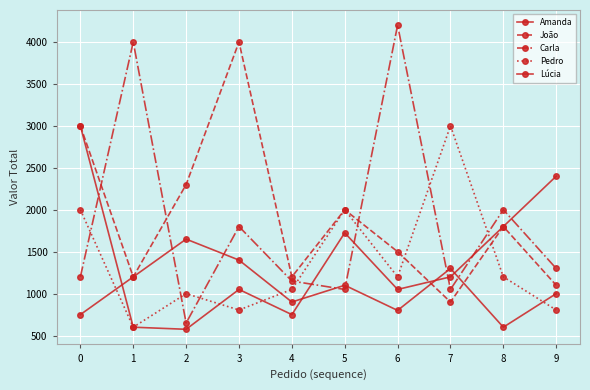

At how many categories does at least one series exceed 1273?

9